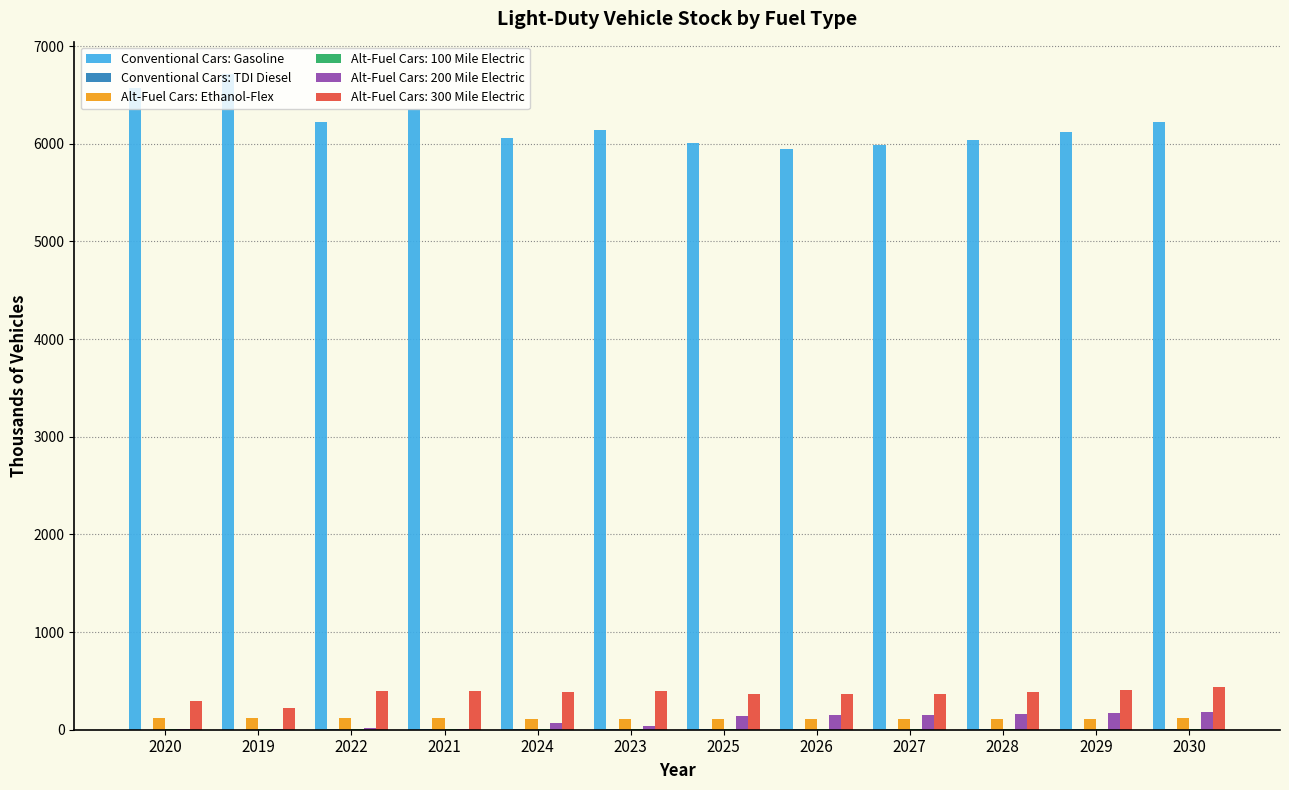

Is it true that Alt-Fuel Cars: 200 Mile Electric equals 6.0 at 2020?

True